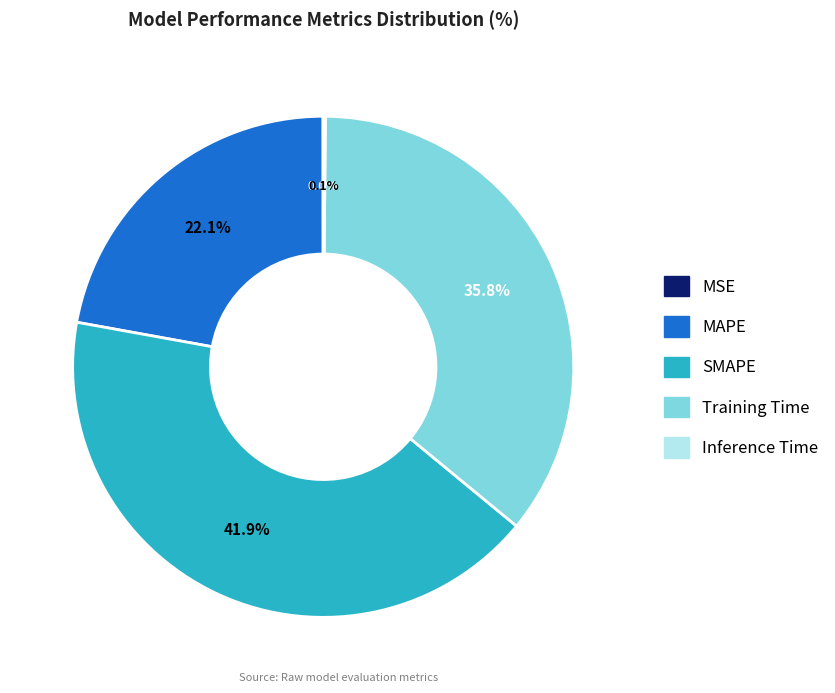

Which slice is the largest?

SMAPE